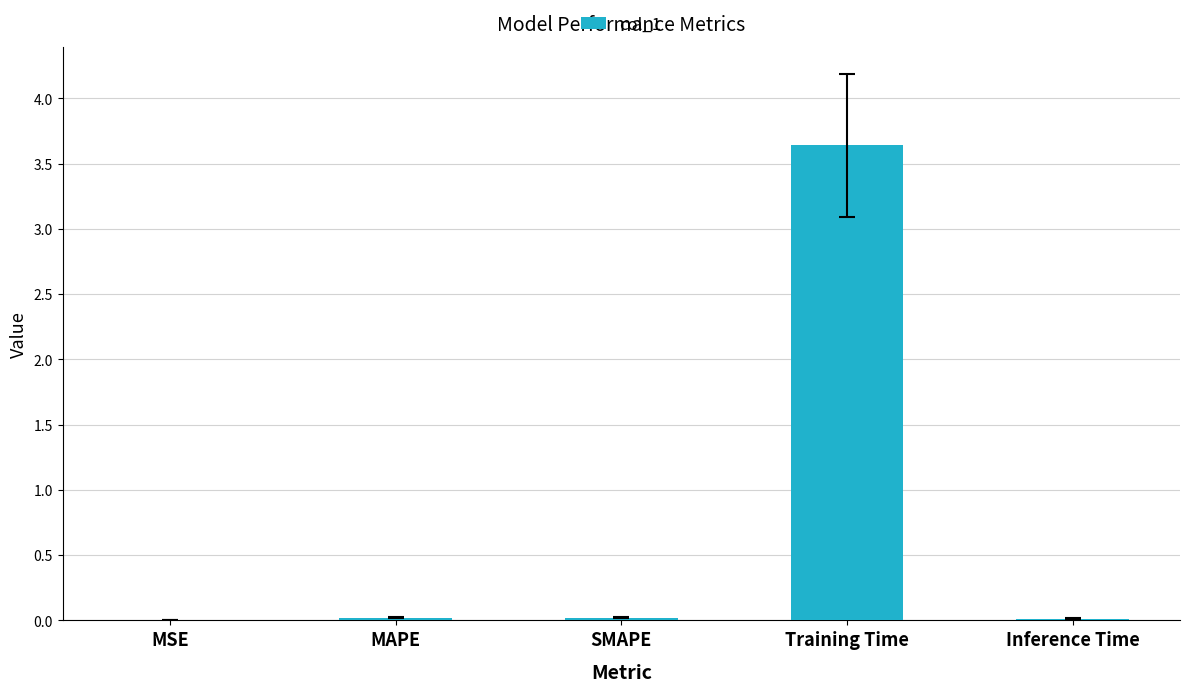

Which category has the highest value across all series?

Training Time